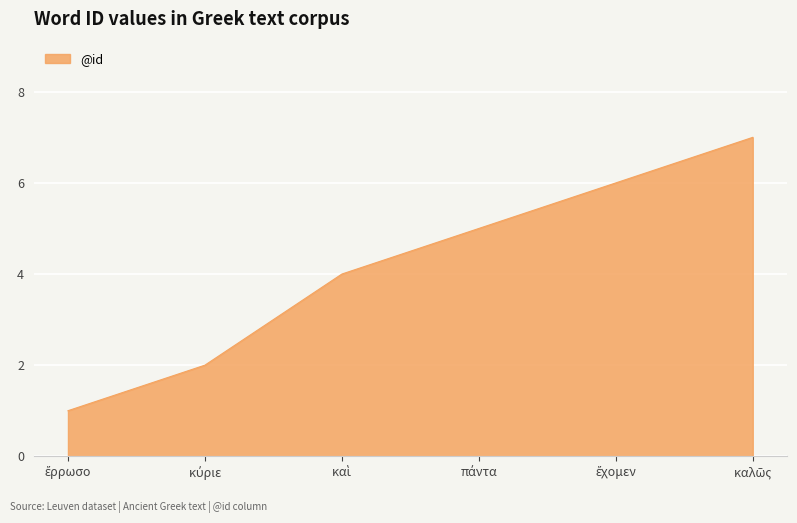

What is the difference between the second highest and minimum values?

5